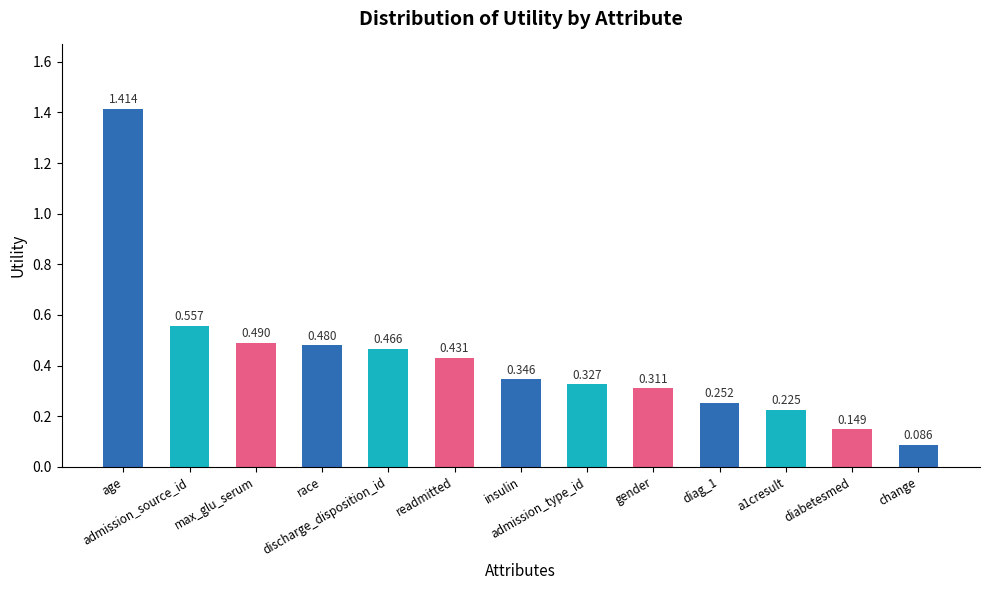

What is the label of the 12th bar from the right?

admission_source_id